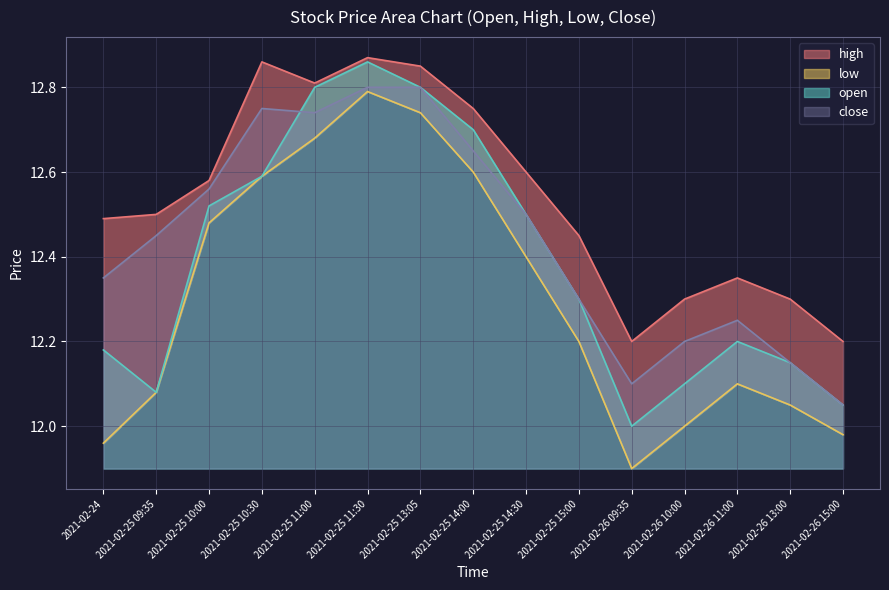

List the labels in order of open value, smallest first.

2021-02-26 09:35, 2021-02-26 15:00, 2021-02-25 09:35, 2021-02-26 10:00, 2021-02-26 13:00, 2021-02-24, 2021-02-26 11:00, 2021-02-25 15:00, 2021-02-25 14:30, 2021-02-25 10:00, 2021-02-25 10:30, 2021-02-25 14:00, 2021-02-25 11:00, 2021-02-25 13:05, 2021-02-25 11:30